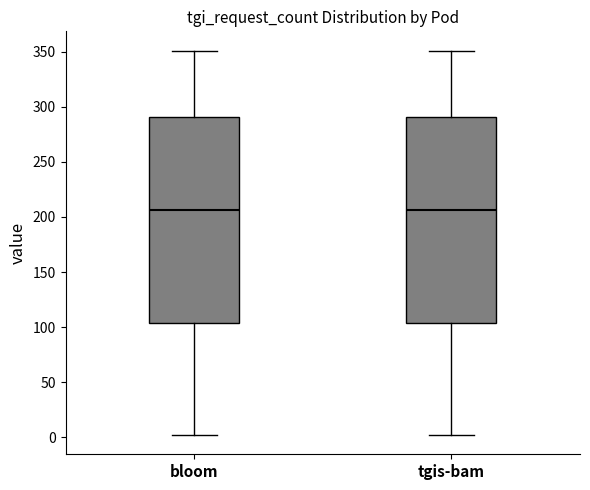

Reading left to right, read every box against the y-axis: the position of its median line, the range the box covers, and the ends of its whiskers. The values are not printed on the chart, so give them approximately, as read against the axis.

bloom: median 205, box 105 to 290, whiskers 0 to 350
tgis-bam: median 205, box 105 to 290, whiskers 0 to 350